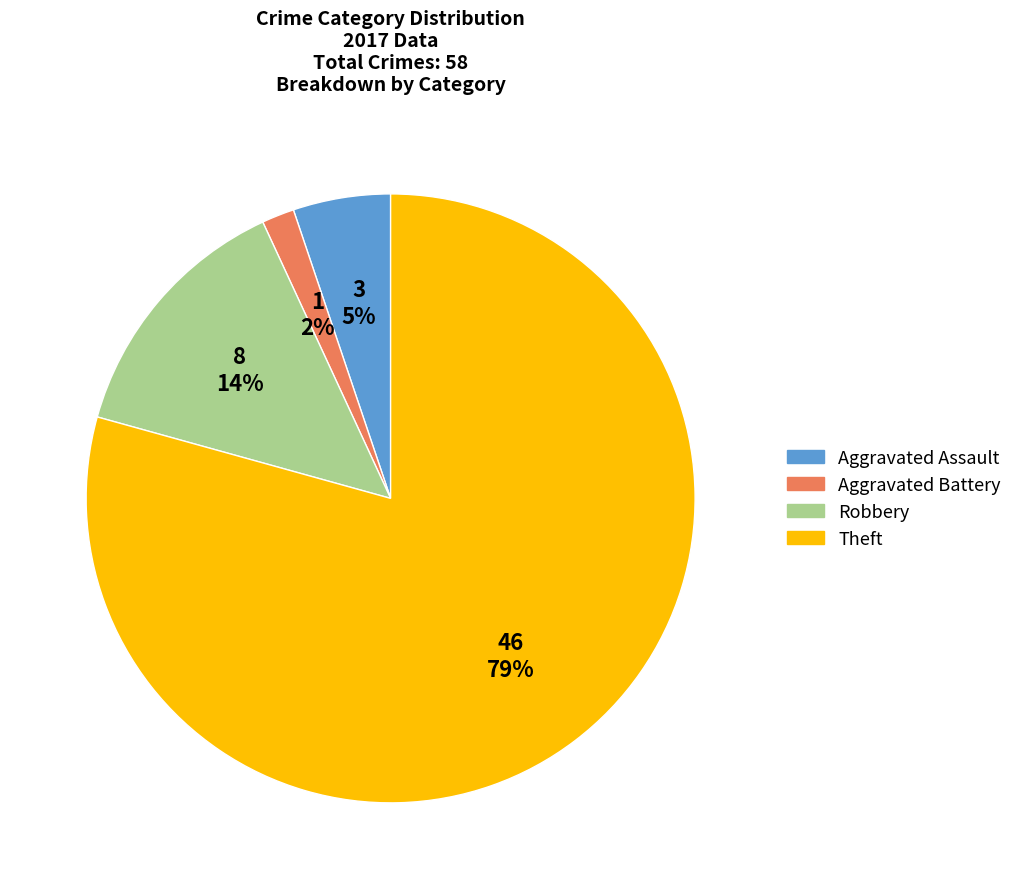

Rank the categories by value from highest to lowest.

Theft, Robbery, Aggravated Assault, Aggravated Battery